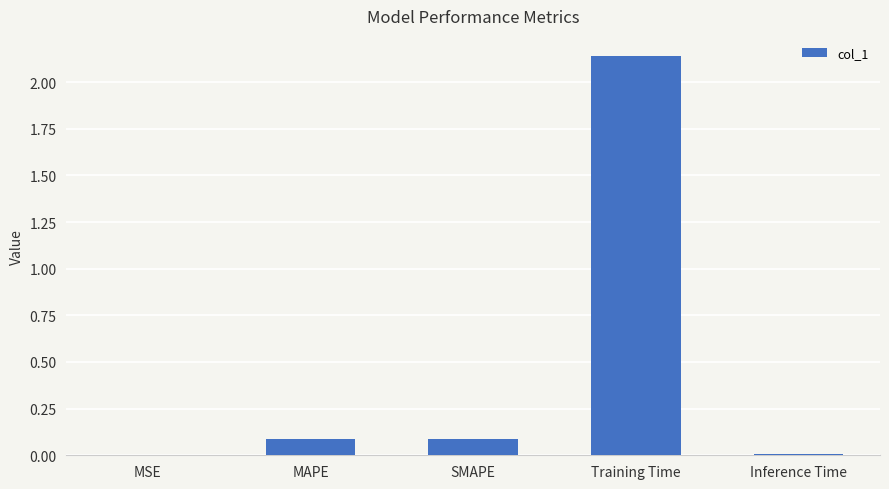

What is the change in value from MAPE to Inference Time?

-0.1